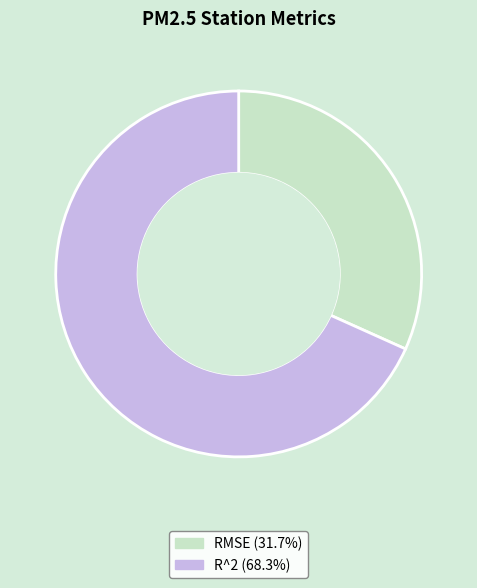

Which category has the biggest portion of the pie?

R^2